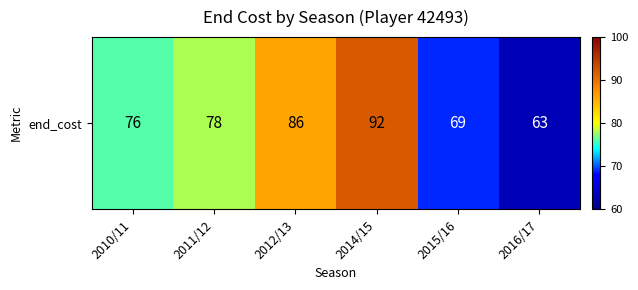

What is the change in value from 2010/11 to 2016/17?

-13